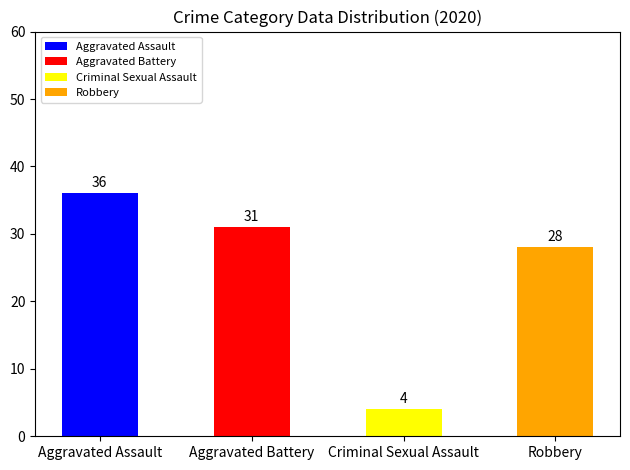

The chart shows a value of 15 at Aggravated Assault. True or false?

False